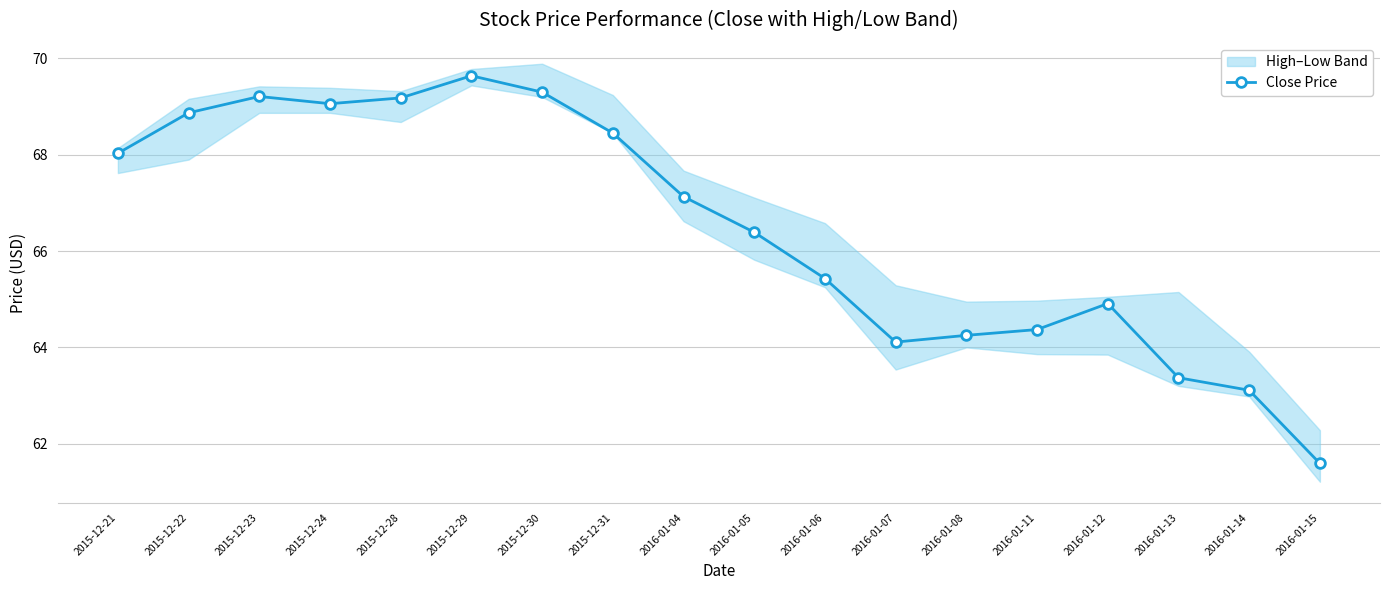

Which has a higher value, 2016-01-04 or 2016-01-13?

2016-01-04